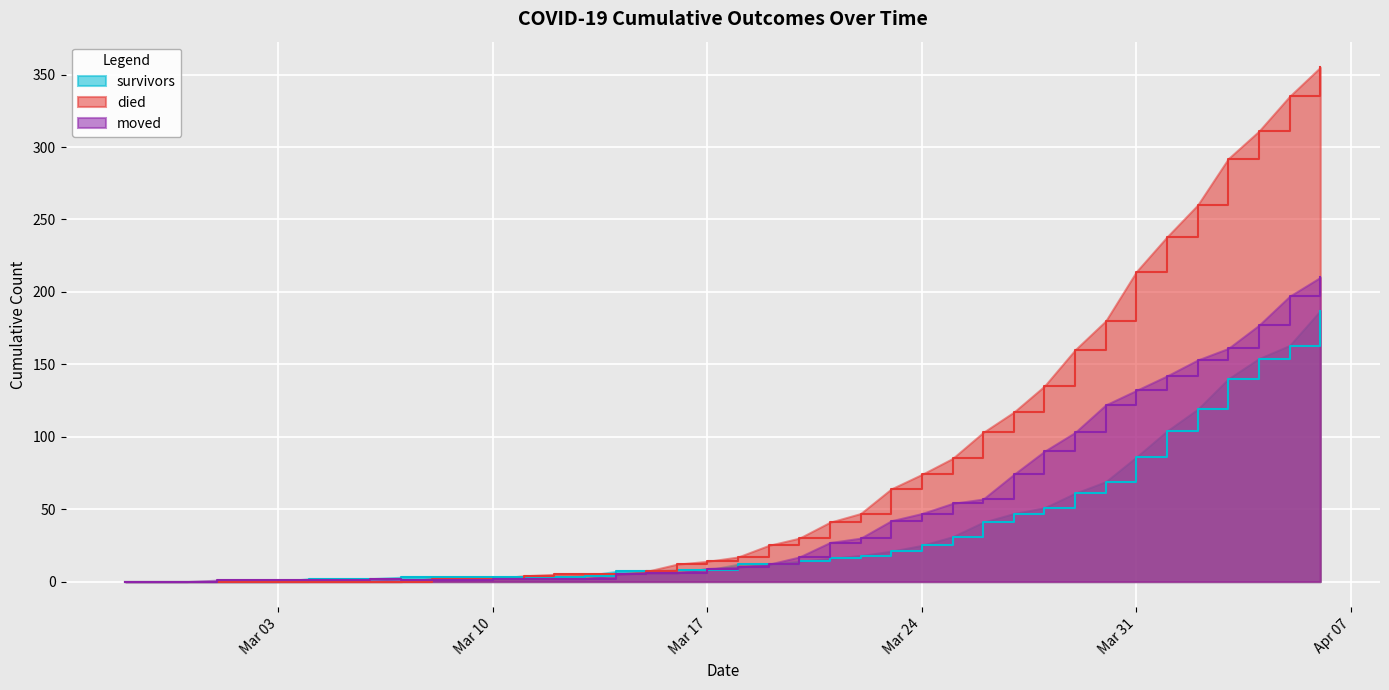

At which category is the sum across all series the highest?

2020-04-06